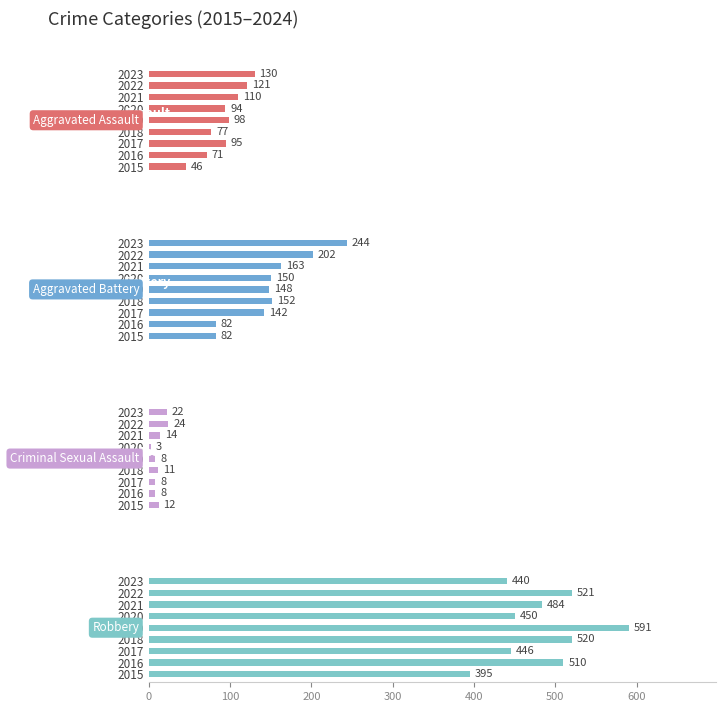

How many data points in Criminal Sexual Assault are less than 11?

4